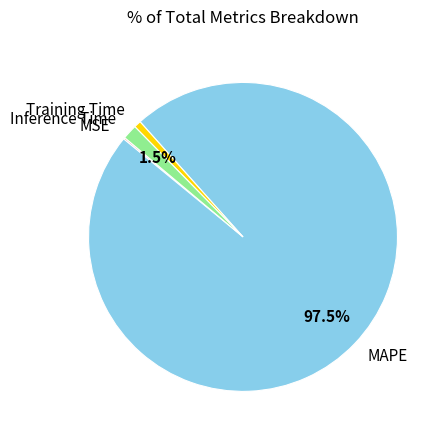

What is the largest slice in the pie chart?

MAPE